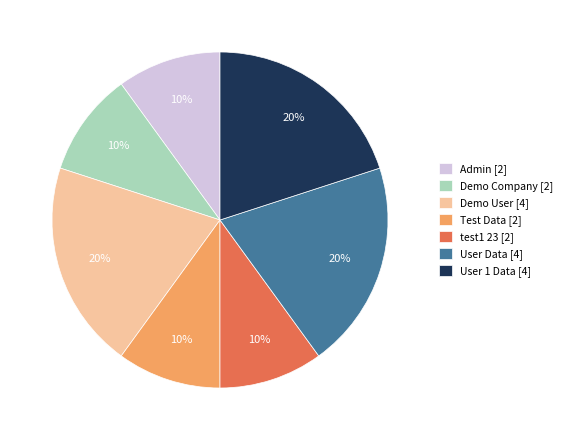

What percentage is the User 1 Data [4] slice, to the nearest percent?

20%